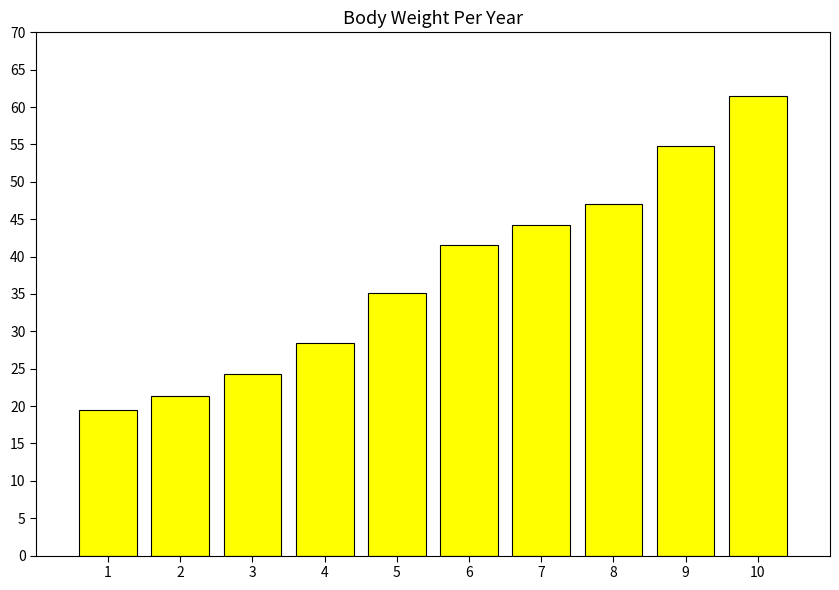

Where is the data nearest to the value 40?

6